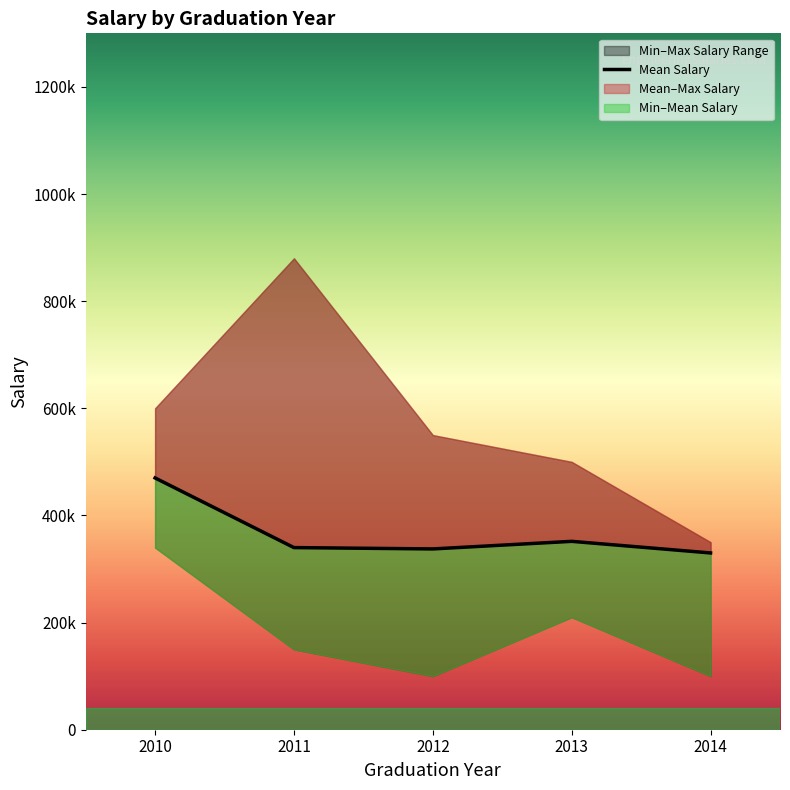

The value of Min Salary at 2014 is 20406. True or false?

False